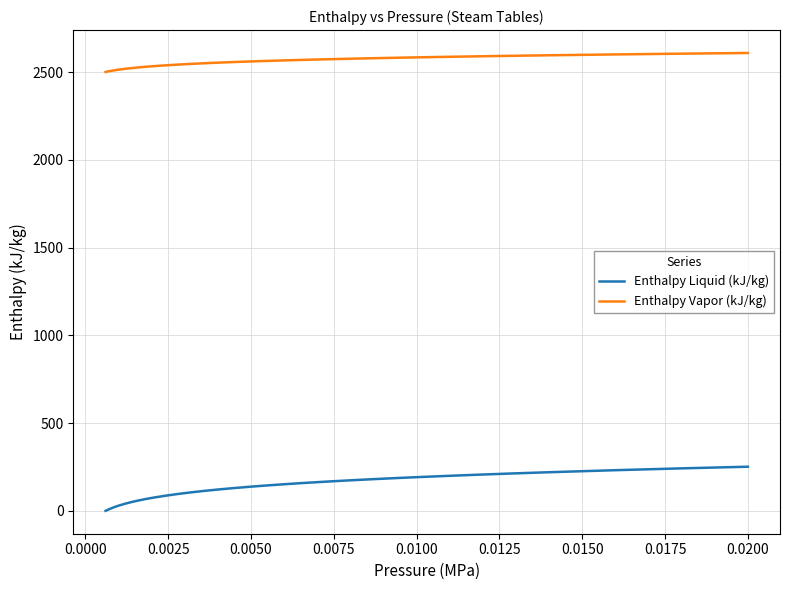

What is the difference between the maximum and minimum values in the Enthalpy Vapor (kJ/kg) series?

108.0